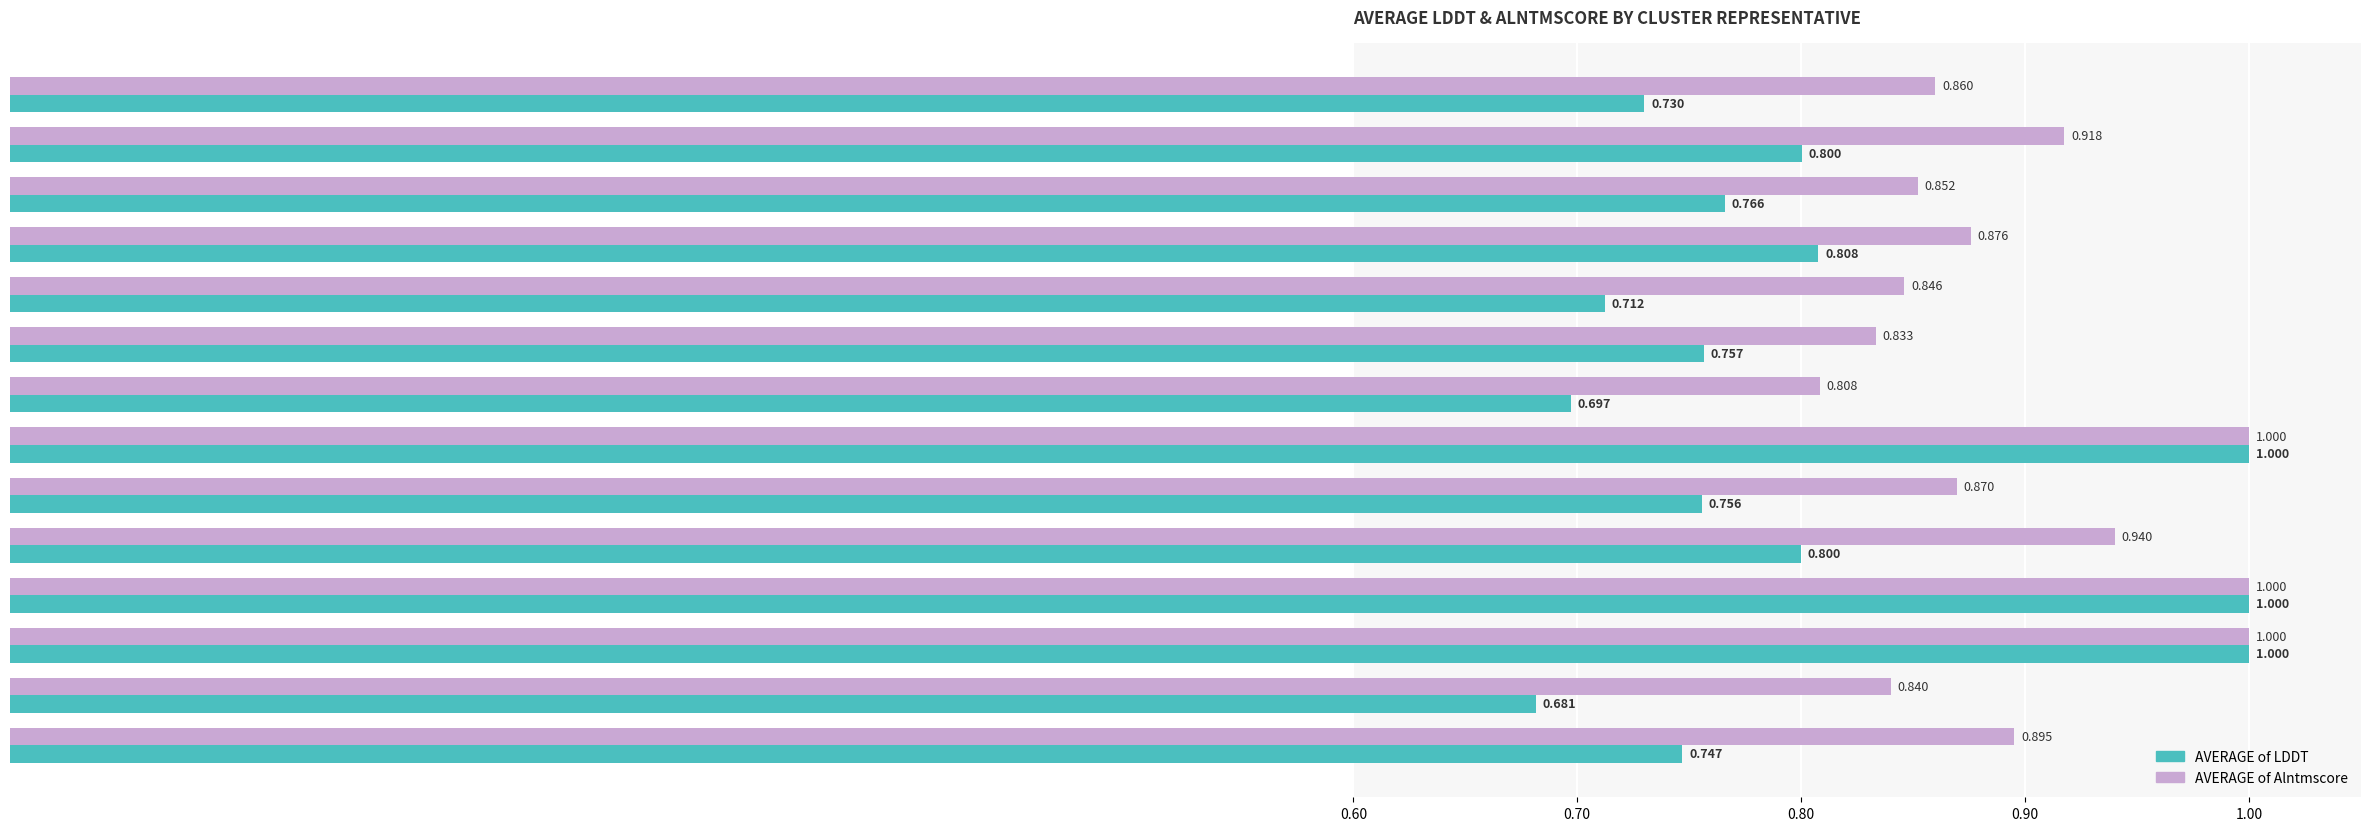

At A0A2T2ZPQ4, list the series in order from largest to smallest.

AVERAGE of Alntmscore, AVERAGE of LDDT